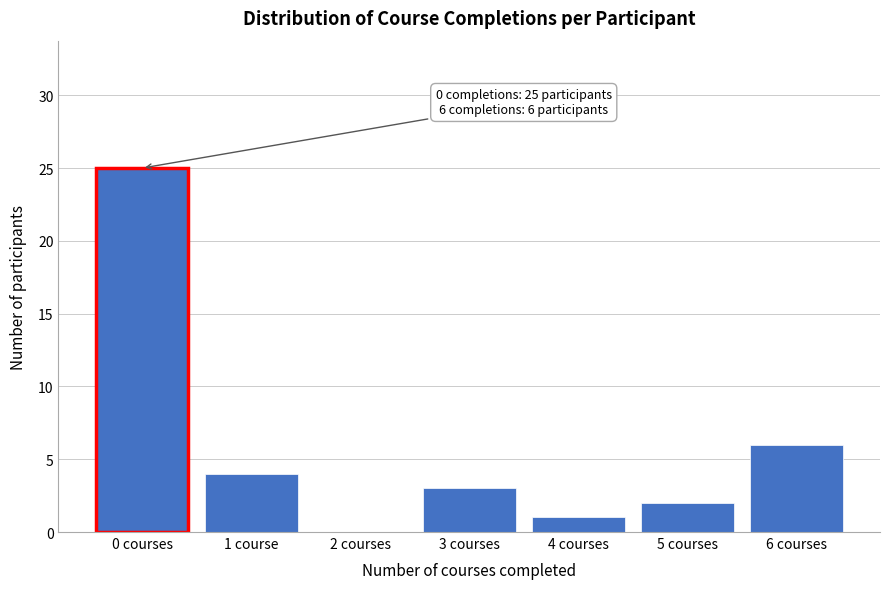

Reading left to right, list all the values displayed in this chart.

0 courses=25	1 course=4	2 courses=0	3 courses=3	4 courses=1	5 courses=2	6 courses=6